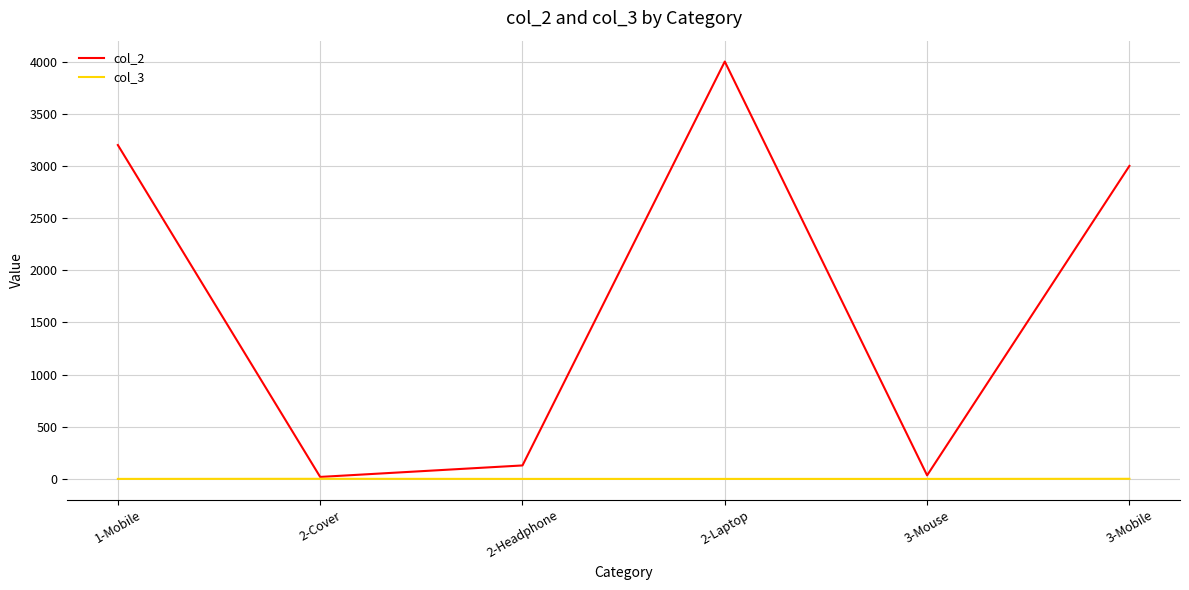

How many interior local peaks does the col_2 series have?

1